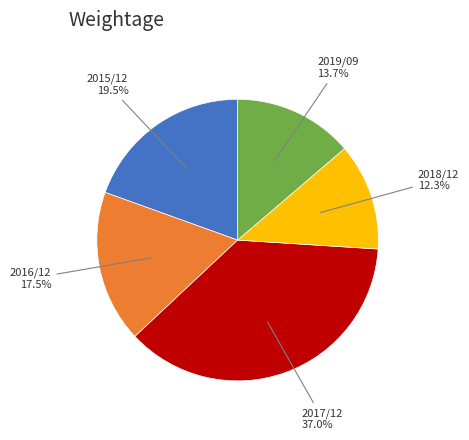

Which has a higher value, 2019/09 or 2015/12?

2015/12